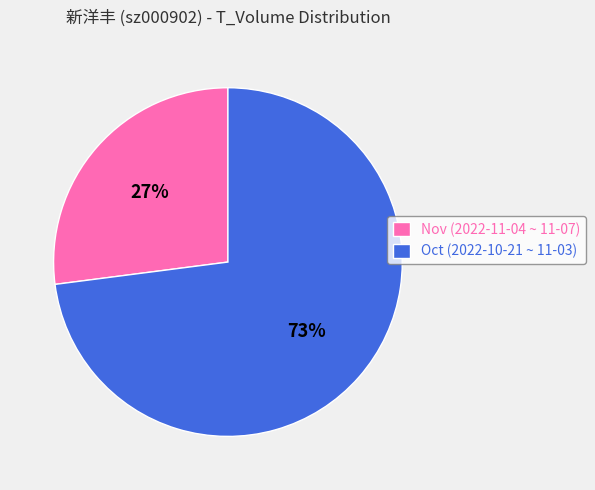

To the nearest percent, what is the difference between the largest and smallest slice percentages?

46%